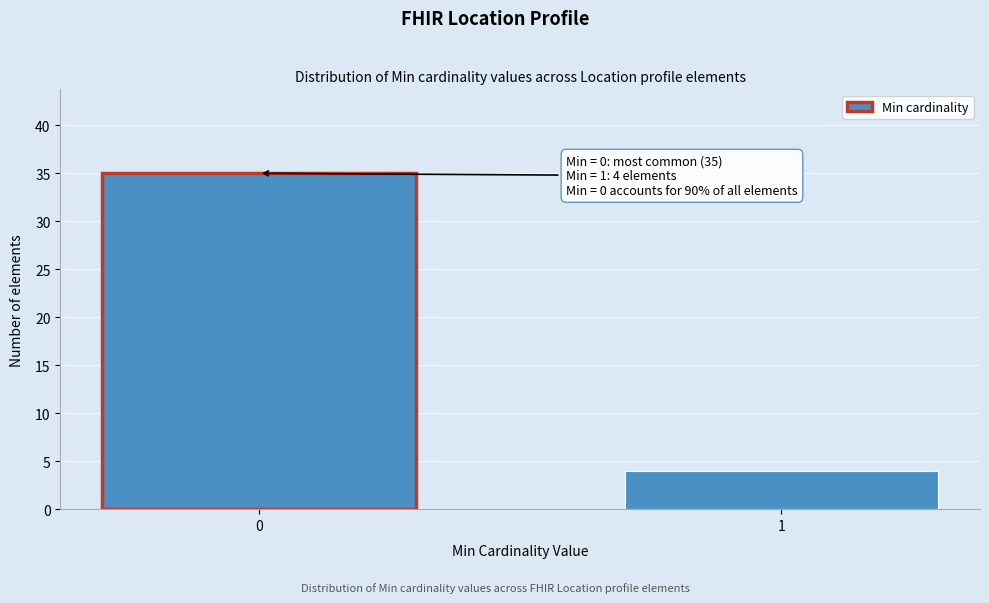

Reading left to right, what are all the values shown in this chart?

0=35	1=4